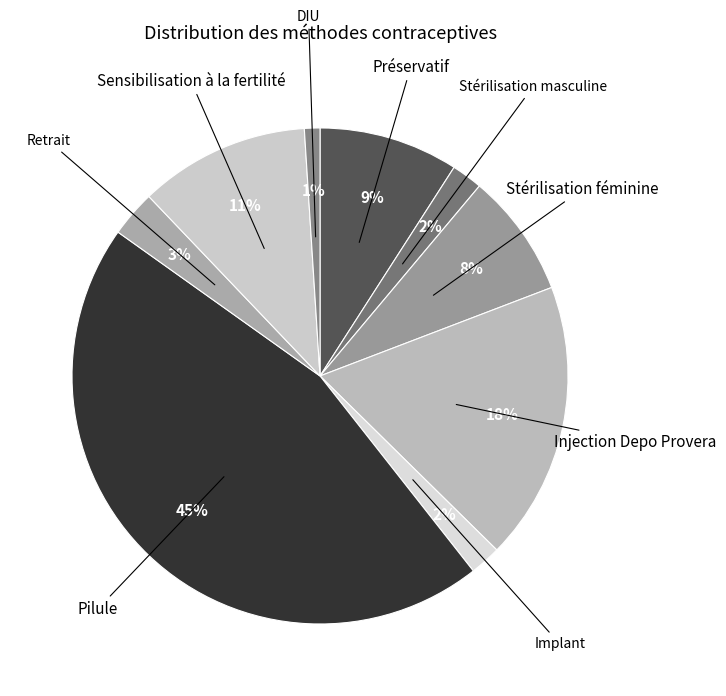

True or false: Injection Depo Provera accounts for 7% of the total.

False